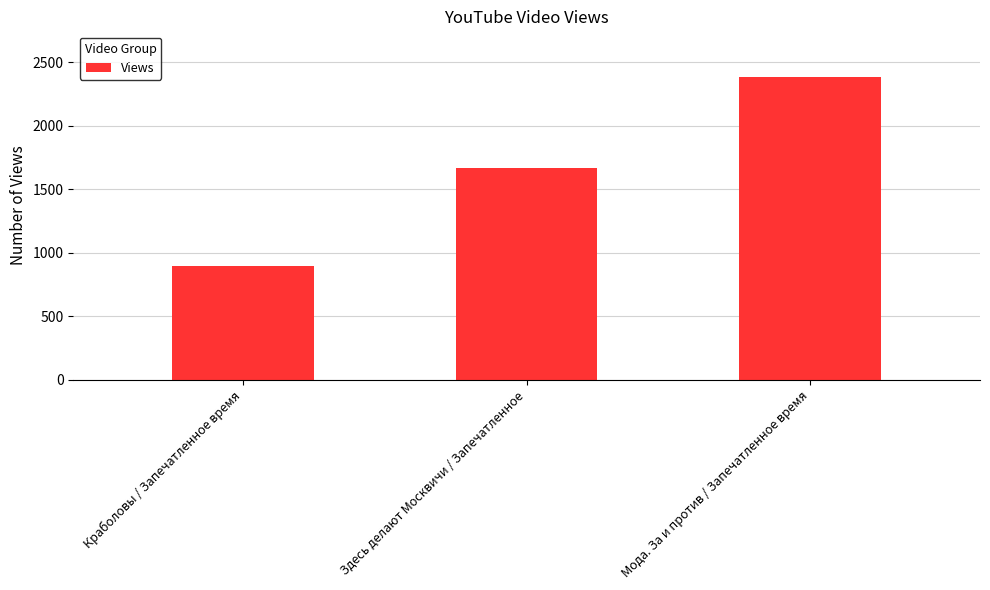

What is the difference between the values at Краболовы / Запечатленное время and Здесь делают Москвичи / Запечатленное?

776